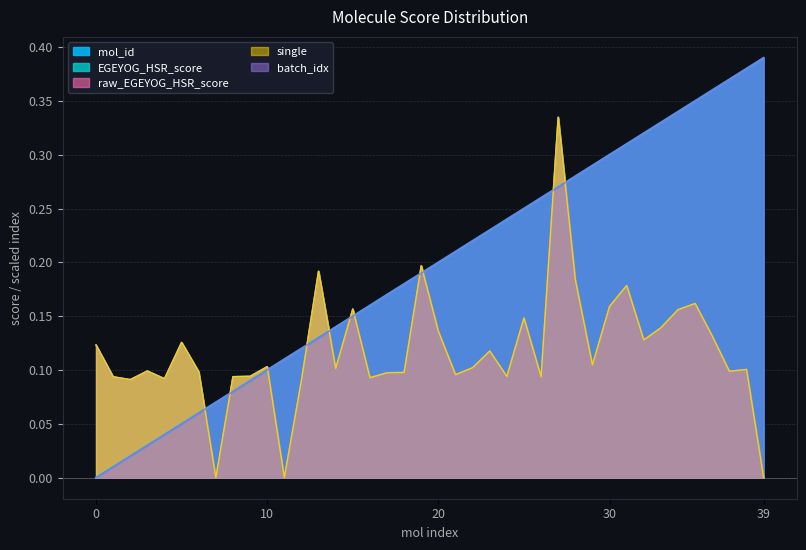

At how many categories does at least one series exceed 0?

40